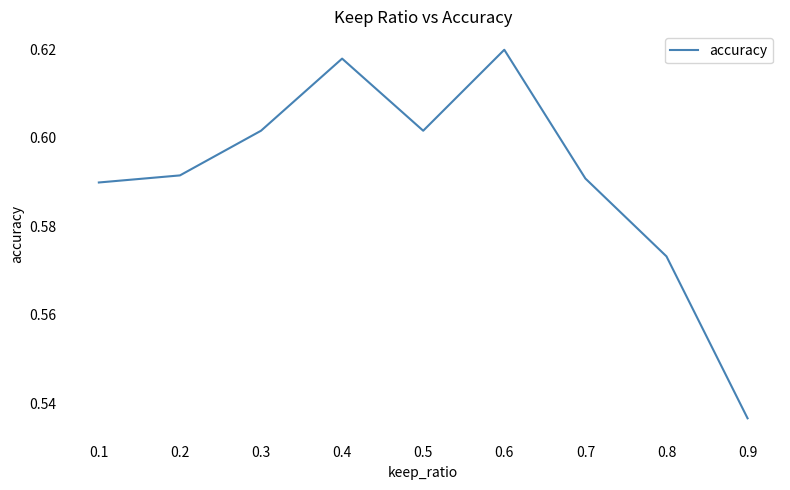

Where is the data nearest to the value 0?

0.9